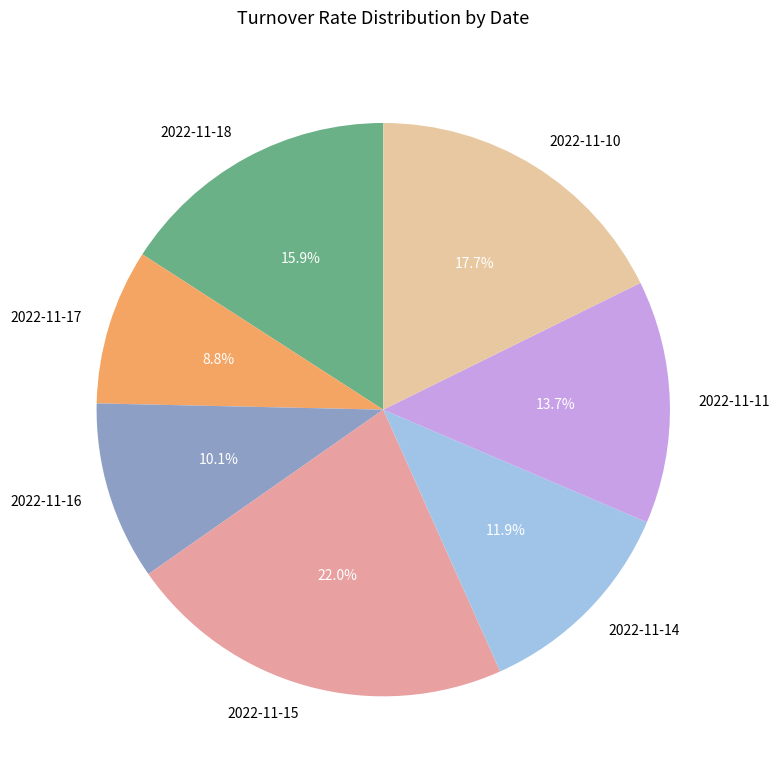

What percentage is the 2022-11-14 slice, to the nearest percent?

12%